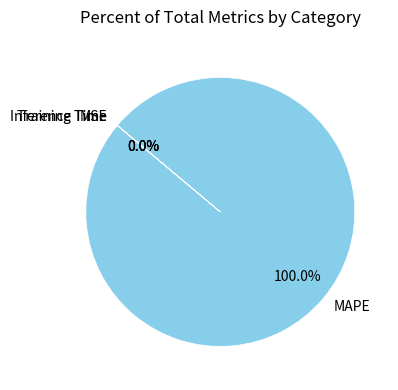

Which slice is the largest?

MAPE